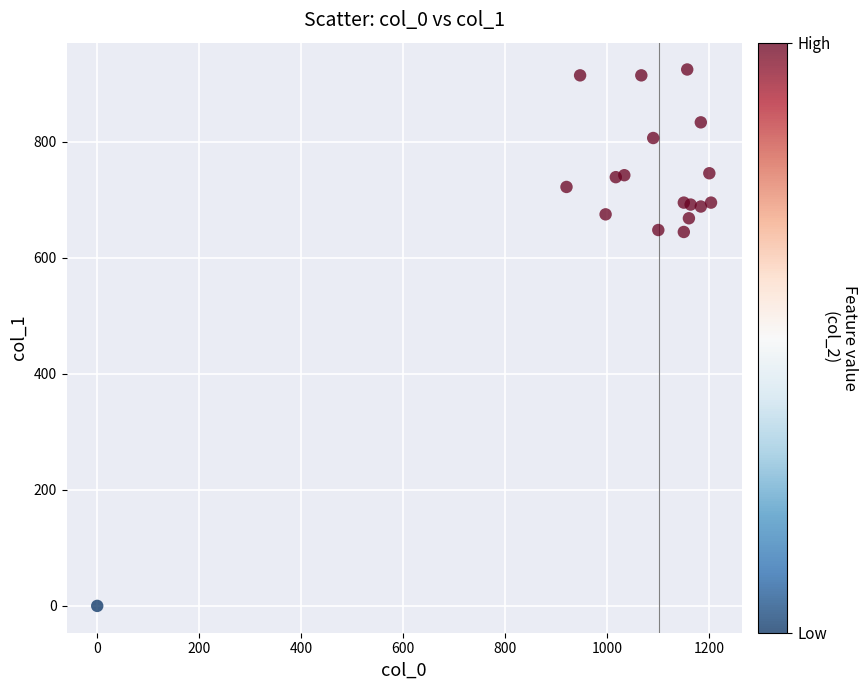

What is the range of X values (max minus min)?

1203.3